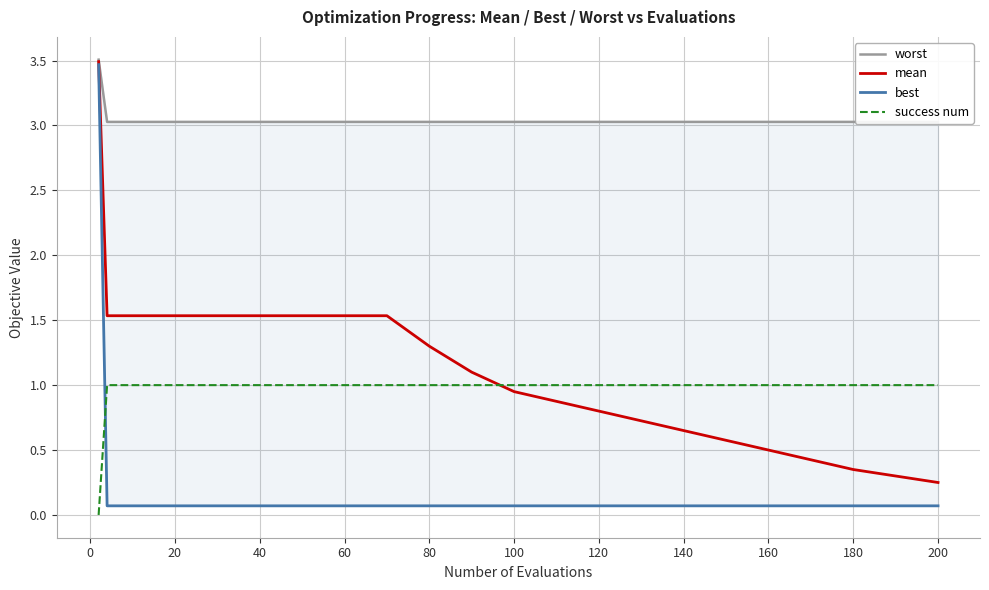

Is the value of mean at 80 greater than the value of success num at 140?

Yes